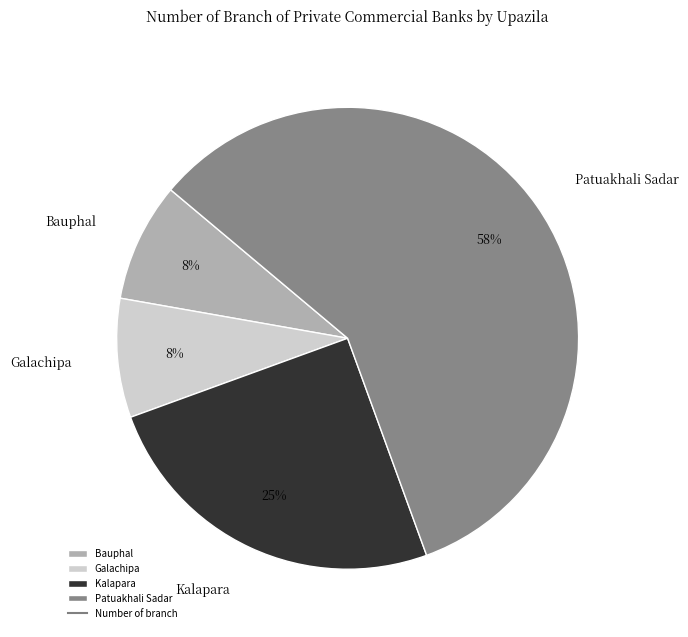

Combined, do Kalapara and Patuakhali Sadar account for over 50%?

Yes